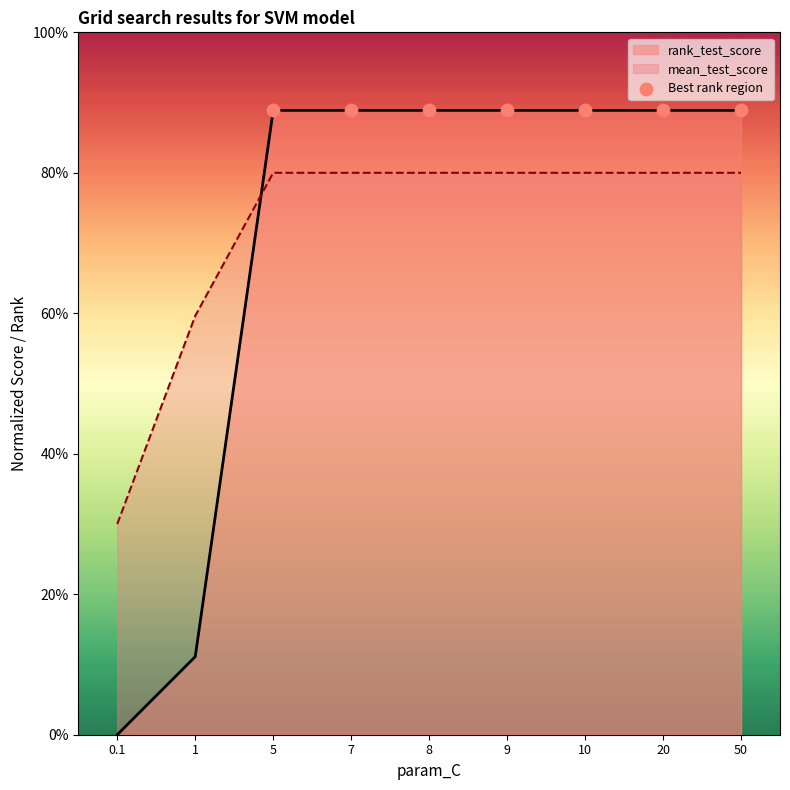

Which series has the largest total across all categories?

mean_test_score